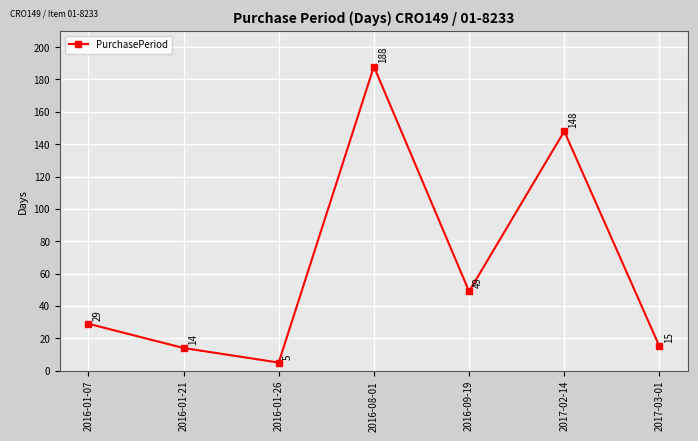

Reading left to right, transcribe all the data shown in this chart.

29	14	5	188	49	148	15